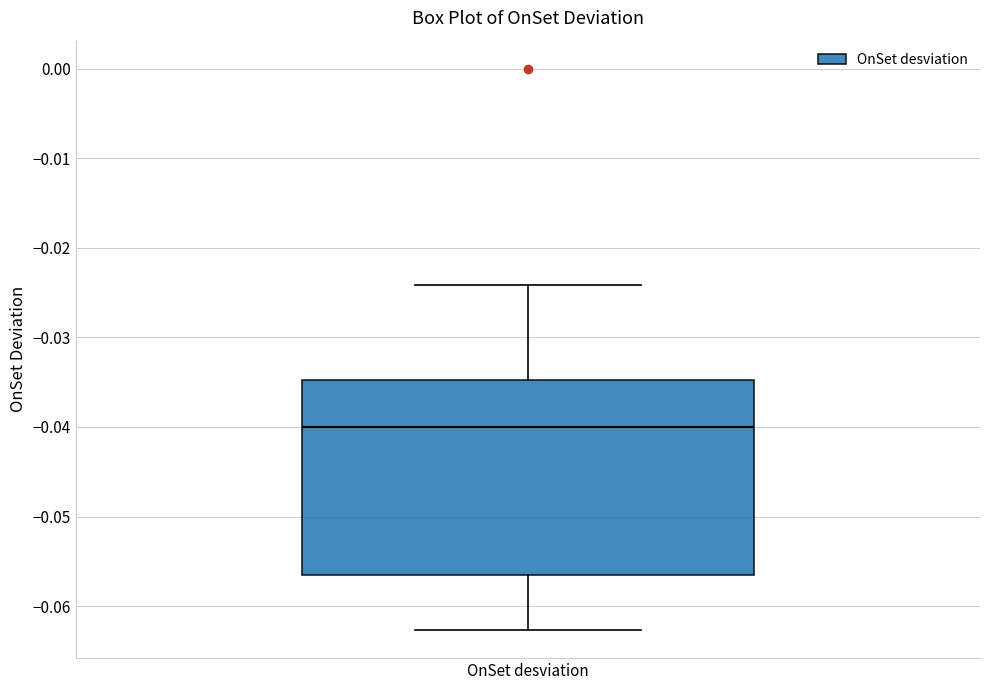

Transcribe this box plot: give where the median line is, the range the box spans, and where the two whiskers end, as read against the y-axis. The values are not printed on the chart, so give them approximately, as read against the axis.

median -0.040, box -0.057 to -0.035, whiskers -0.063 to -0.024